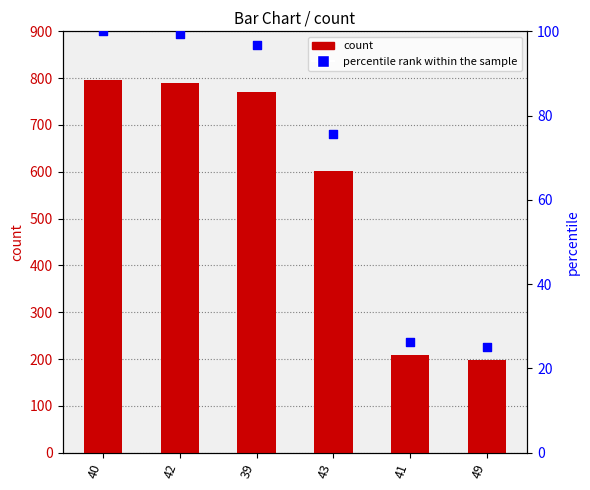

Which series reaches the maximum Y coordinate?

count